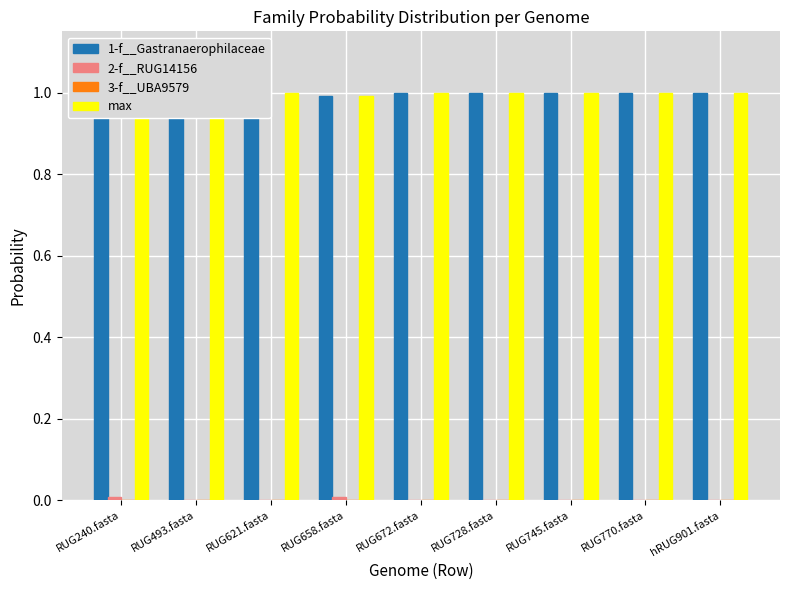

How many data points in 3-f__UBA9579 are above 0?

2